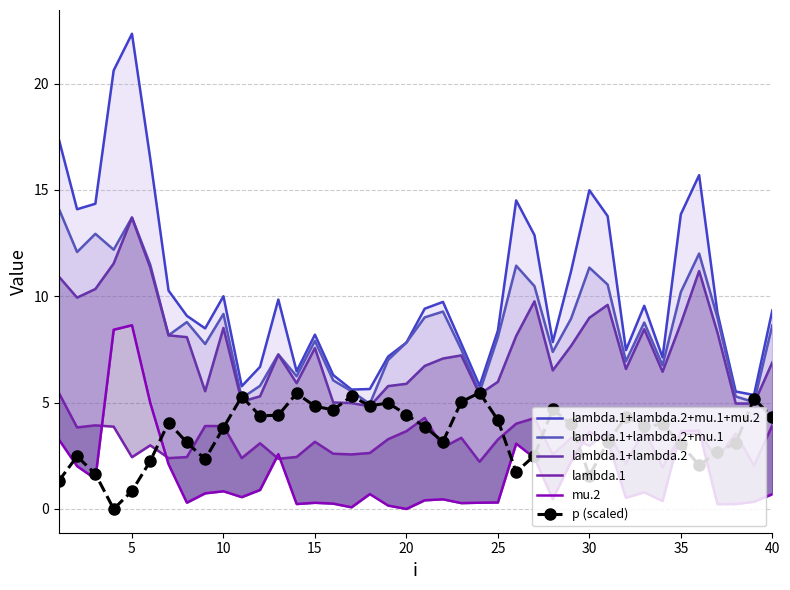

What is the sum of all mu.2 values?

65.7